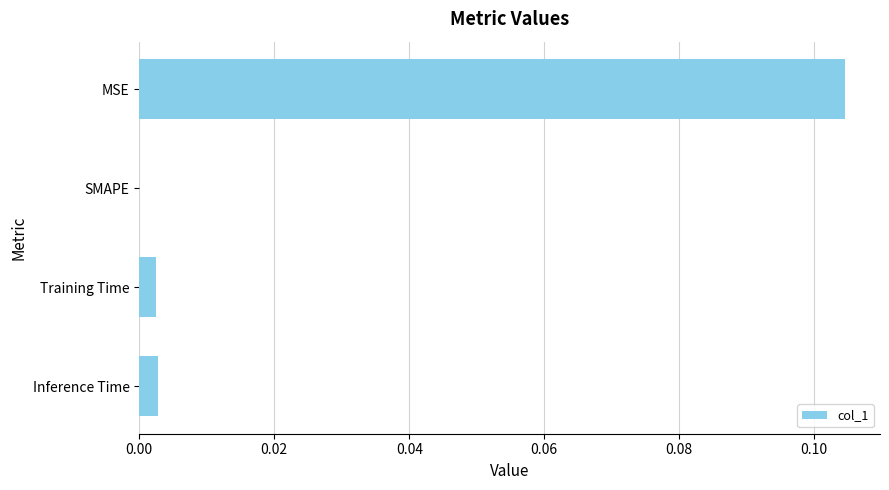

True or false: the data shows 0.0 at Inference Time.

True